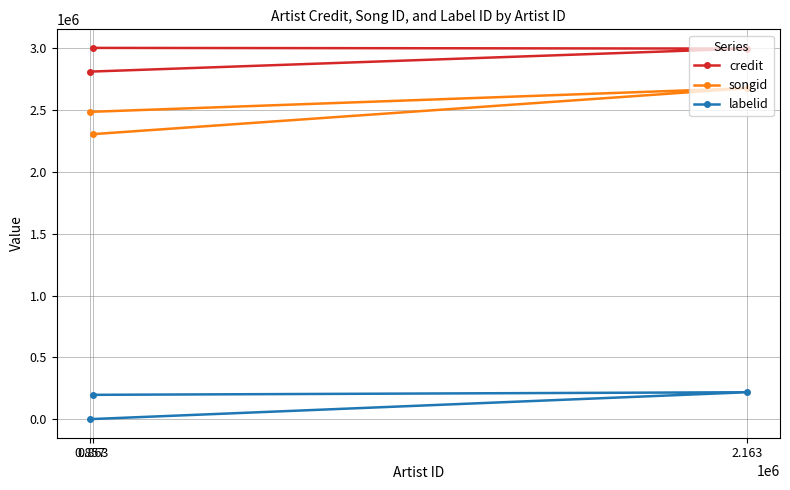

How many positive values does the labelid series have?

2